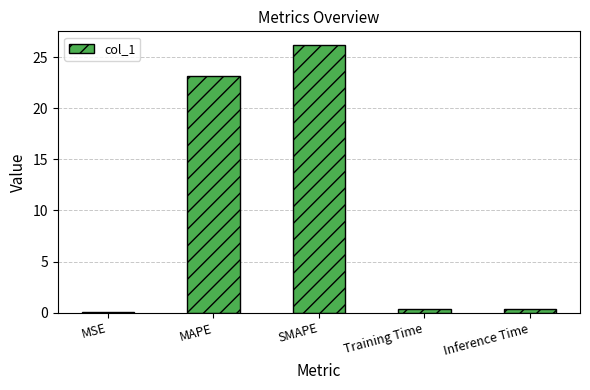

Which has a higher value, SMAPE or Training Time?

SMAPE